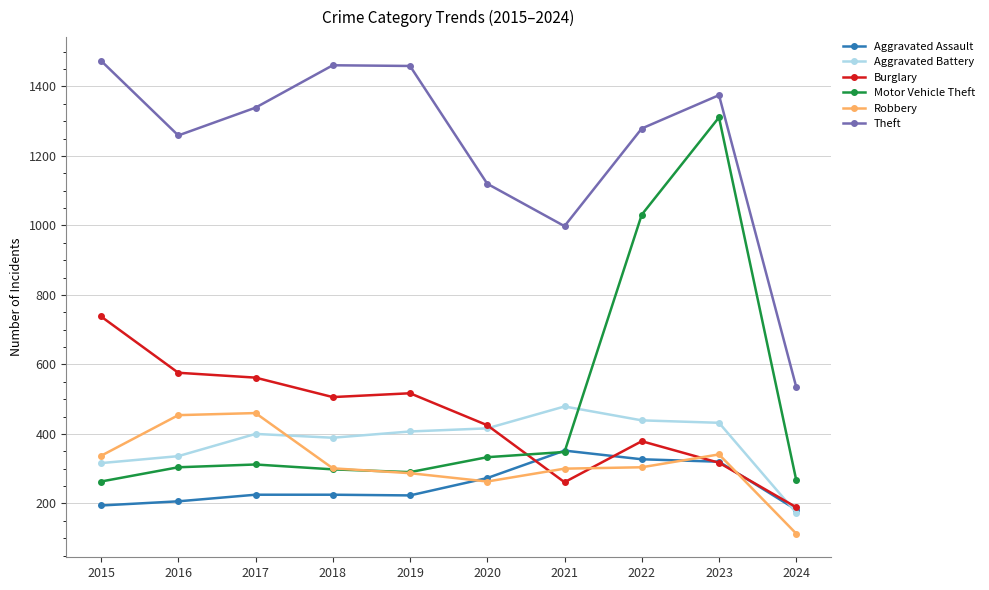

True or false: Robbery and Theft cross at least once.

False